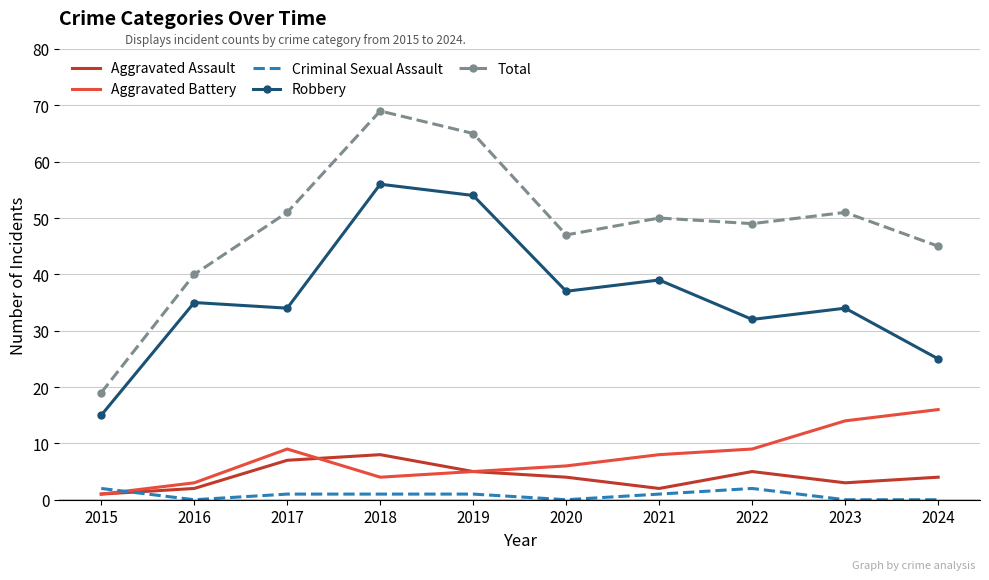

What is the sum of all Aggravated Assault values?

41